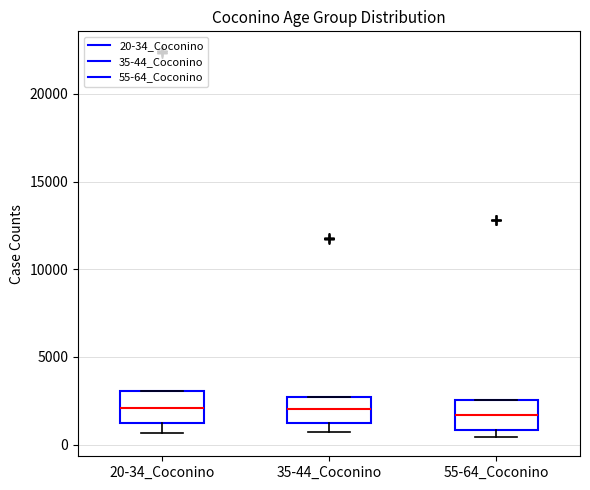

Where is the upper edge of the box for 35-44_Coconino on the y-axis? The values are not printed on the chart, so give them approximately, as read against the axis.

2500